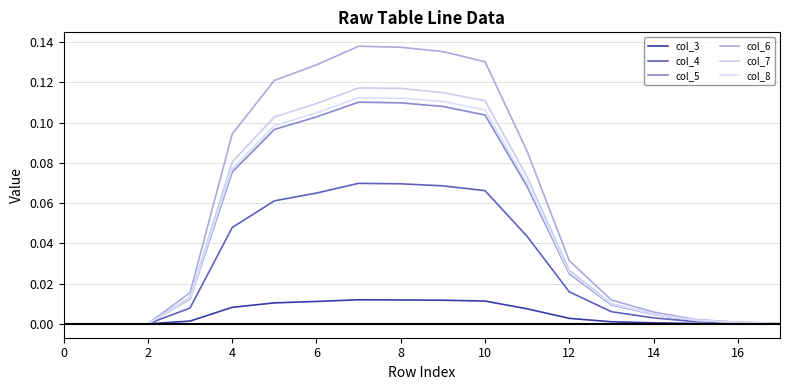

Reading right to left, list all the values displayed in this chart.

col_3: 0.0	0.0	0.0	0.0	0.0	0.0	0.0	0.0	0.0	0.0	0.0	0.0	0.0	0.0	0.0	0.0	0.0	0.0
col_4: 0.0	0.0	0.0	0.0	0.0	0.0	0.0	0.1	0.1	0.1	0.1	0.1	0.1	0.0	0.0	0.0	0.0	0.0
col_5: 0.0	0.0	0.0	0.0	0.0	0.0	0.1	0.1	0.1	0.1	0.1	0.1	0.1	0.1	0.0	0.0	0.0	0.0
col_6: 0.0	0.0	0.0	0.0	0.0	0.0	0.1	0.1	0.1	0.1	0.1	0.1	0.1	0.1	0.0	0.0	0.0	0.0
col_7: 0.0	0.0	0.0	0.0	0.0	0.0	0.1	0.1	0.1	0.1	0.1	0.1	0.1	0.1	0.0	0.0	0.0	0.0
col_8: 0.0	0.0	0.0	0.0	0.0	0.0	0.1	0.1	0.1	0.1	0.1	0.1	0.1	0.1	0.0	0.0	0.0	0.0